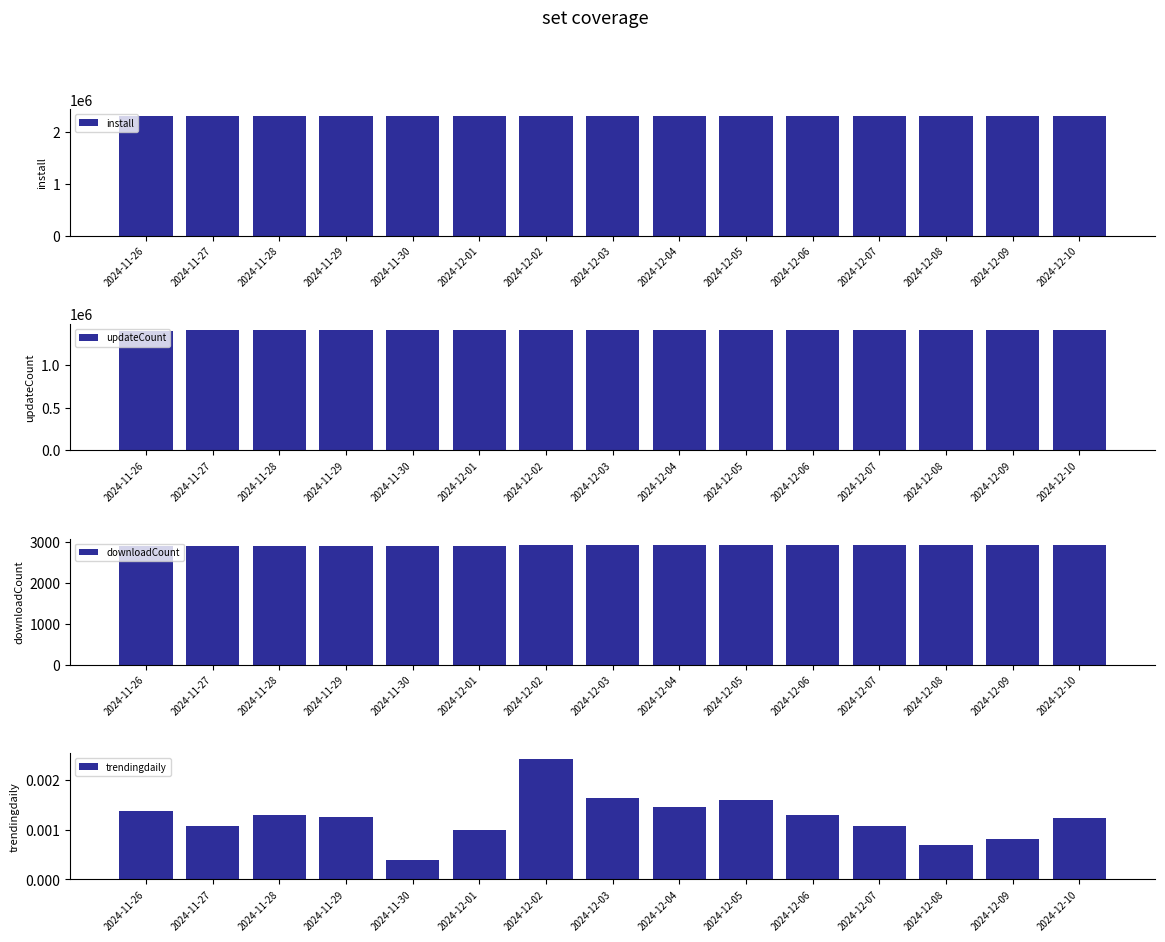

How many data points in downloadCount are above 2920?

7